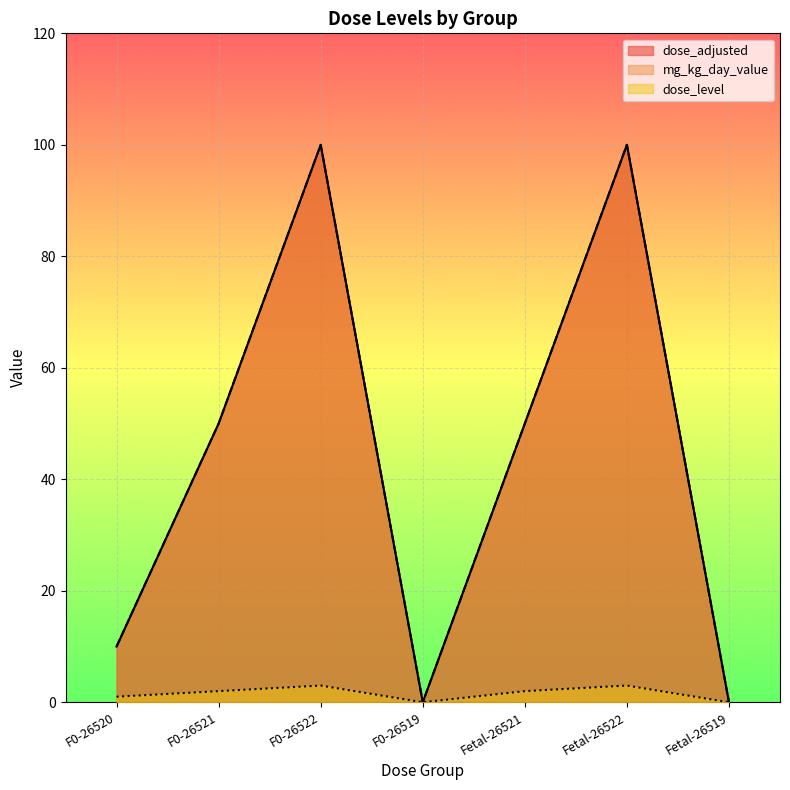

At which category does the chart reach its peak across all series?

F0-26522